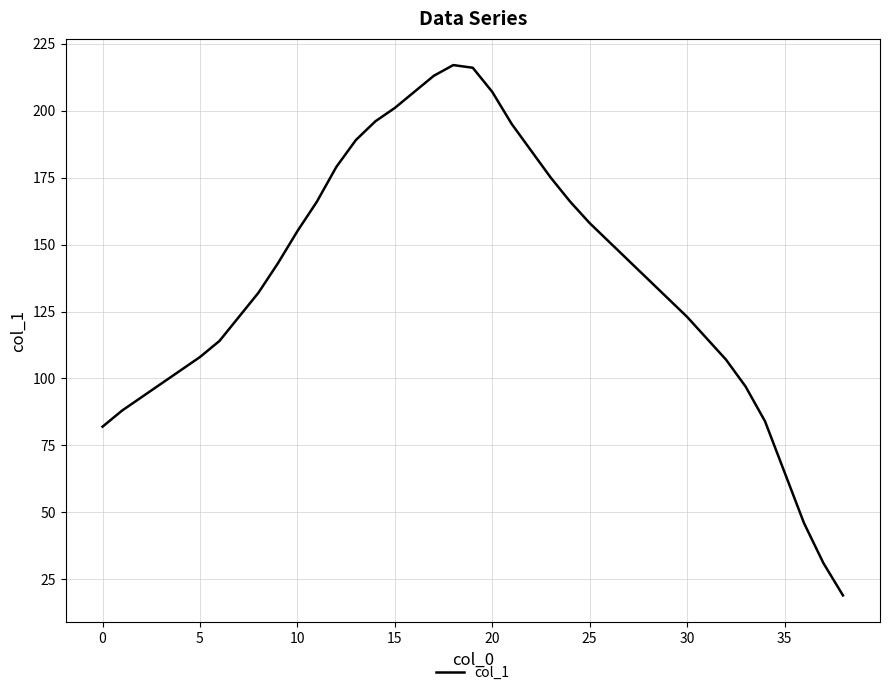

What is the maximum value shown in the chart?

217